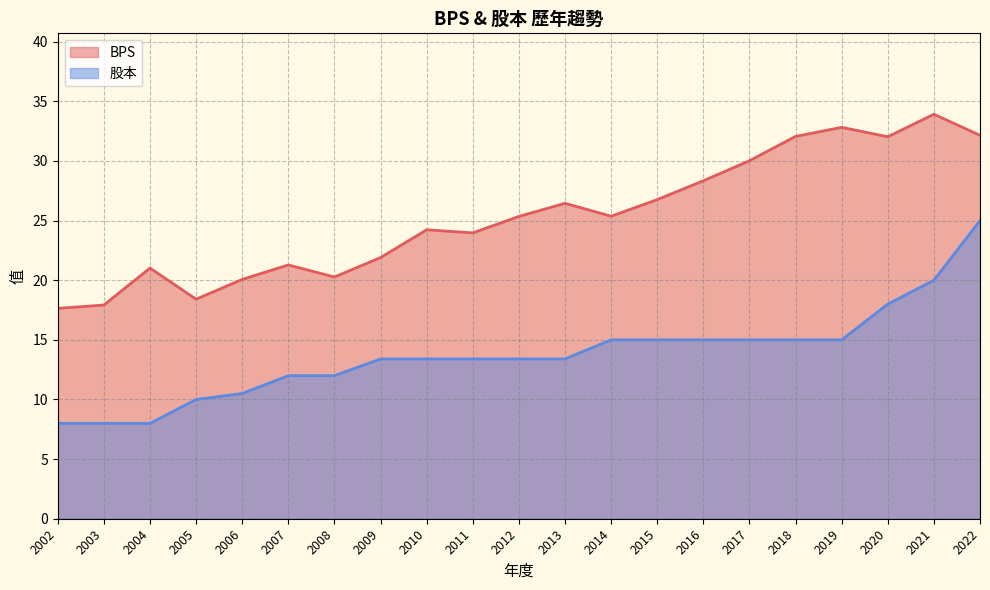

What is the sum of all BPS values?

532.0